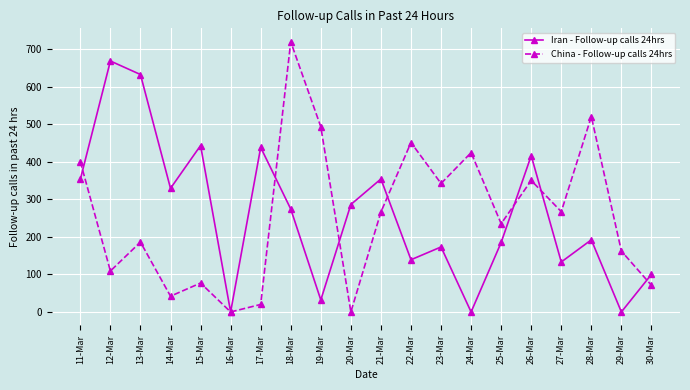

How many values in the China - Follow-up calls 24hrs series are below 266?

10